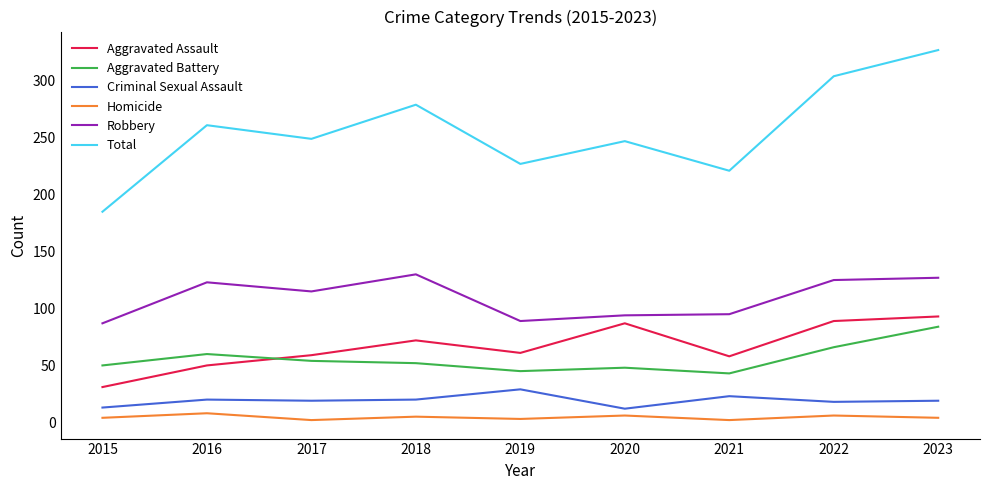

What is the total value across all series at 2023?

654